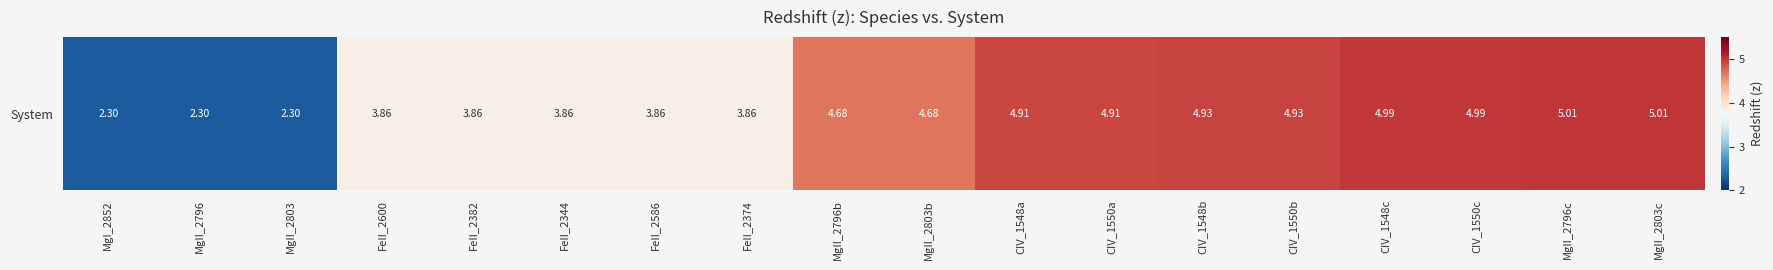

What is the difference between the maximum and second lowest values?

2.7